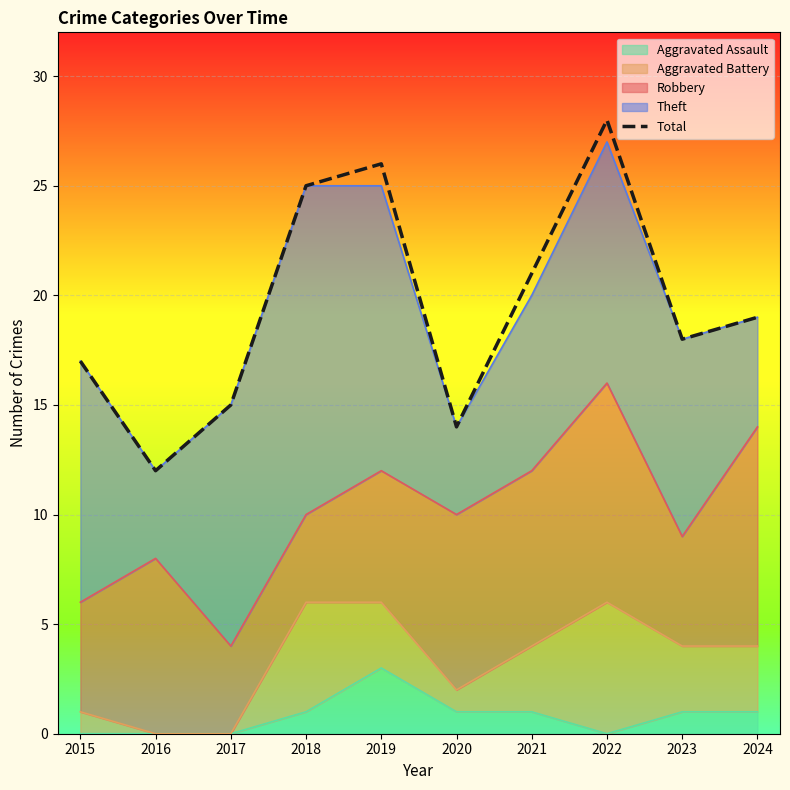

List the labels in order of value, smallest first.

2016, 2020, 2017, 2015, 2023, 2024, 2021, 2018, 2019, 2022